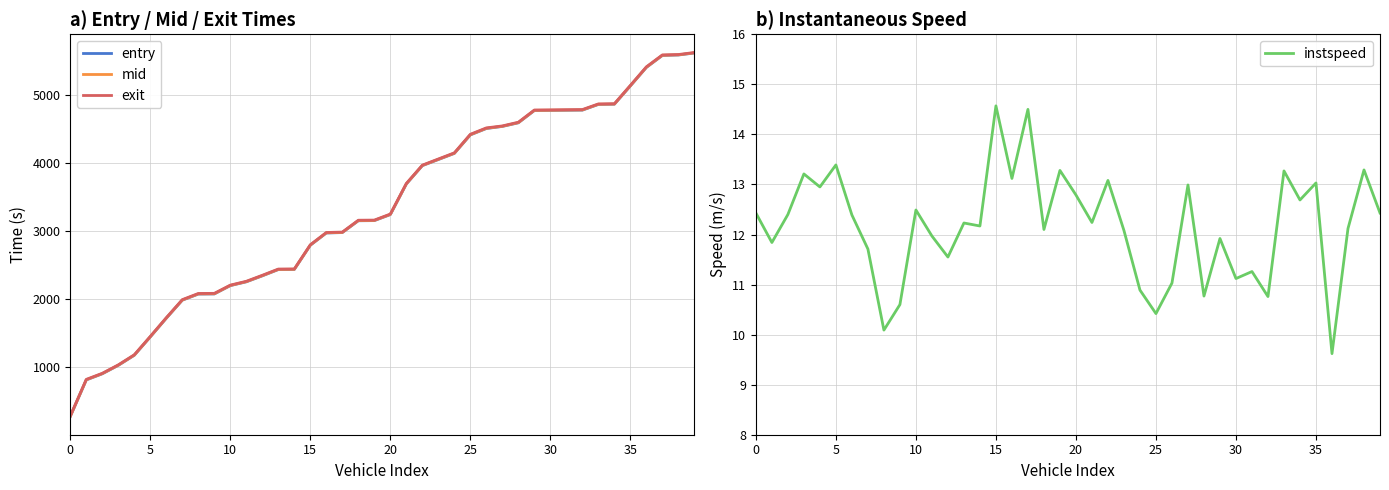

Reading right to left, list all the values displayed in this chart.

entry: 5619.8	5590.2	5583.7	5407.8	5135.9	4867.0	4863.5	4779.8	4777.8	4775.7	4773.8	4593.4	4540.3	4509.7	4415.7	4143.6	4053.7	3963.9	3693.9	3244.3	3155.8	3153.6	2980.1	2973.8	2793.8	2438.2	2436.1	2343.8	2256.1	2200.1	2077.7	2075.8	1986.0	1721.0	1446.0	1176.2	1028.1	903.9	813.9	275.8
mid: 5622.0	5592.3	5586.3	5410.2	5138.3	4869.1	4866.1	4782.4	4780.3	4778.3	4776.4	4596.2	4542.5	4512.4	4418.4	4146.3	4056.3	3966.5	3696.4	3247.0	3158.2	3156.2	2982.2	2976.3	2796.2	2440.4	2438.4	2346.5	2258.4	2202.3	2080.3	2078.4	1988.4	1723.2	1448.3	1178.6	1030.2	906.5	816.4	278.0
exit: 5627.2	5597.2	5591.8	5416.6	5143.5	4874.1	4871.1	4788.4	4786.2	4783.9	4781.7	4602.3	4547.7	4518.7	4424.8	4152.2	4061.7	3971.0	3702.0	3252.0	3163.3	3161.4	2987.0	2981.3	2800.6	2445.5	2443.7	2352.1	2263.8	2207.4	2086.4	2084.6	1993.9	1728.3	1453.3	1183.7	1035.1	911.2	821.9	283.1
instspeed: 12.4	13.3	12.1	9.6	13.0	12.7	13.3	10.8	11.3	11.1	11.9	10.8	13.0	11.0	10.4	10.9	12.1	13.1	12.2	12.8	13.3	12.1	14.5	13.1	14.6	12.2	12.2	11.6	12.0	12.5	10.6	10.1	11.7	12.4	13.4	12.9	13.2	12.4	11.8	12.4